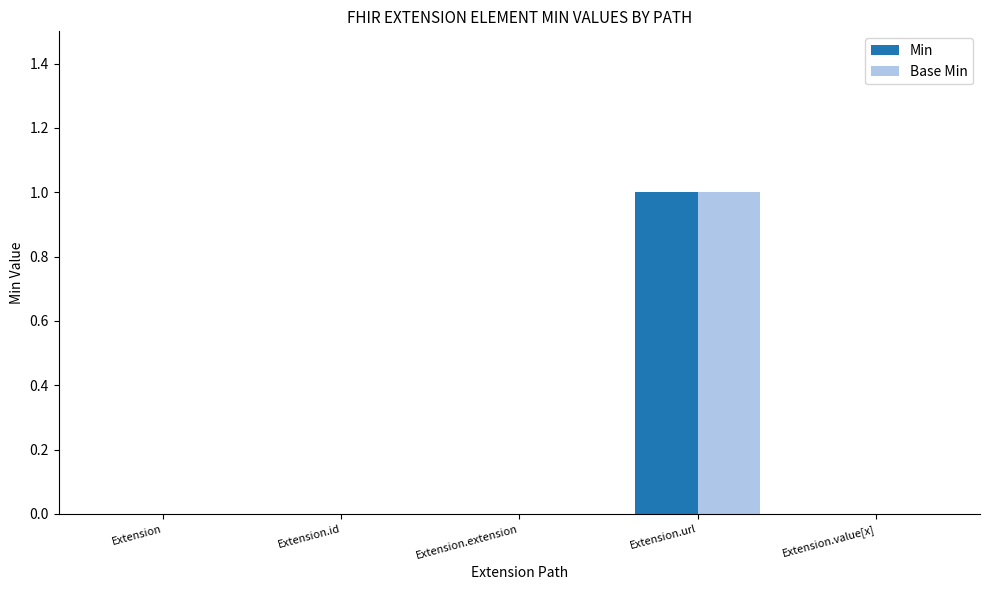

Which category has the highest value across all series?

Extension.url